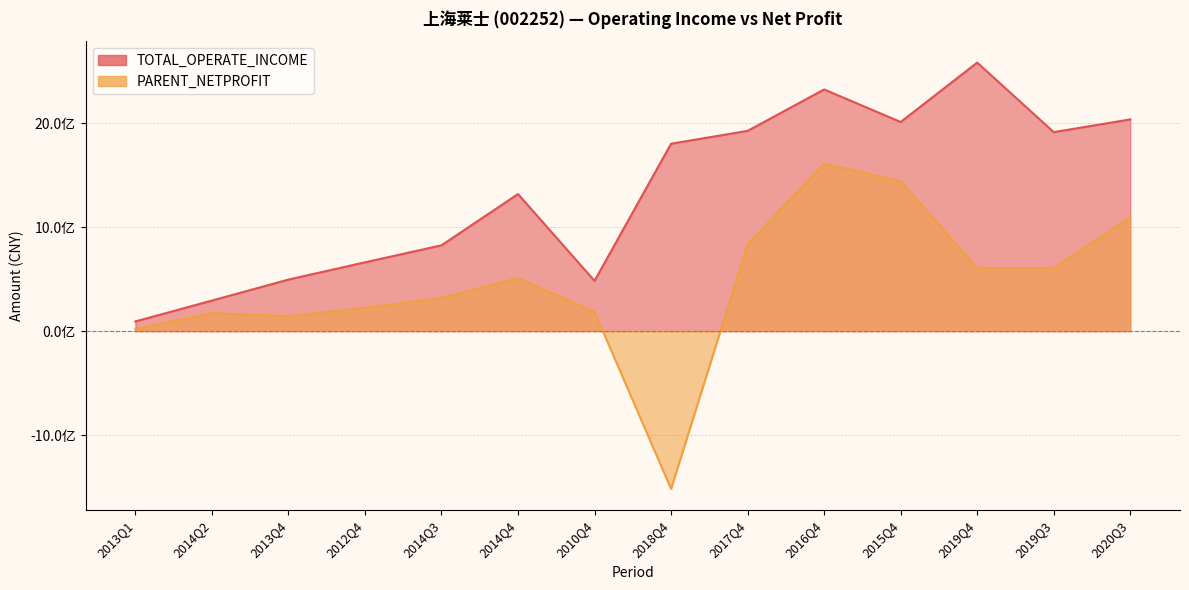

At 2016Q4, list the series in order from largest to smallest.

TOTAL_OPERATE_INCOME, PARENT_NETPROFIT